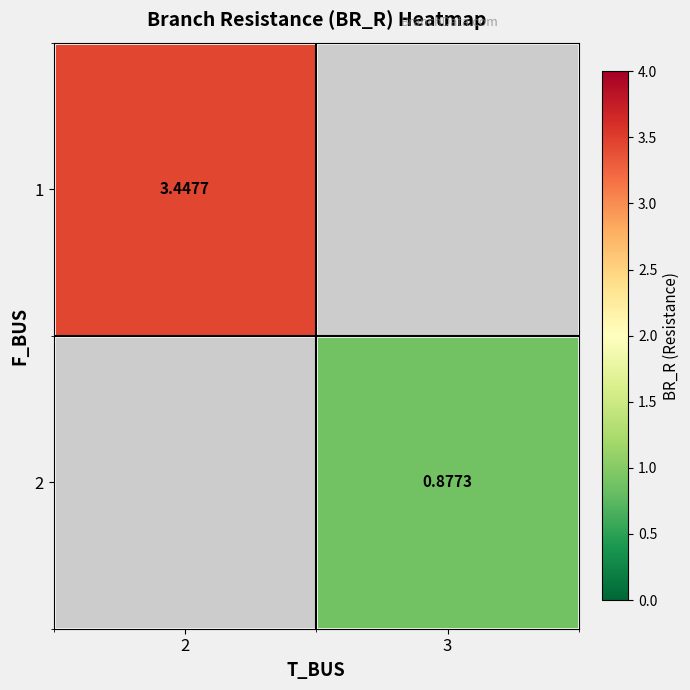

Is the value of 1 at 2 greater than the value of 2 at 3?

Yes